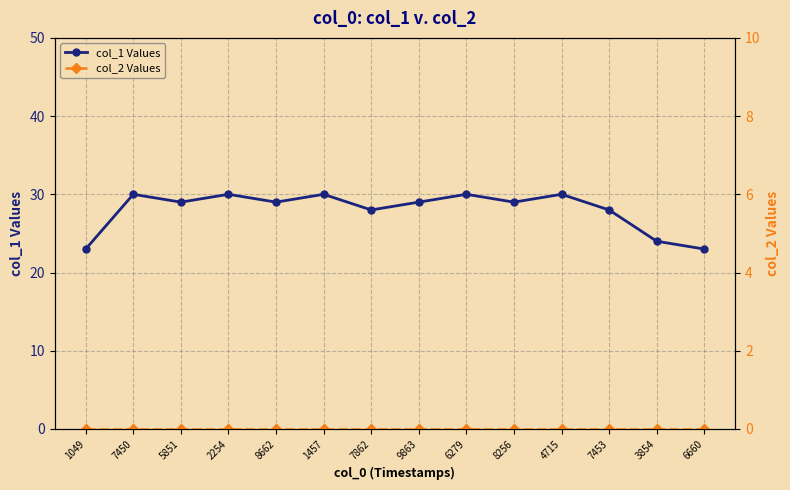

True or false: col_2 Values has a value of 0 at 8662.

True